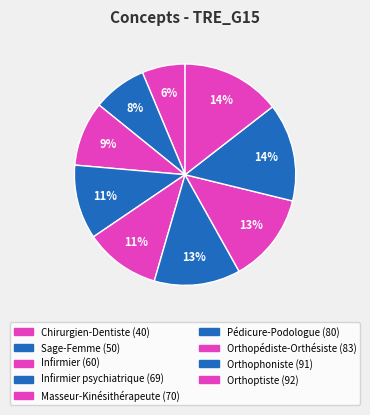

How many segments does this pie chart have?

9